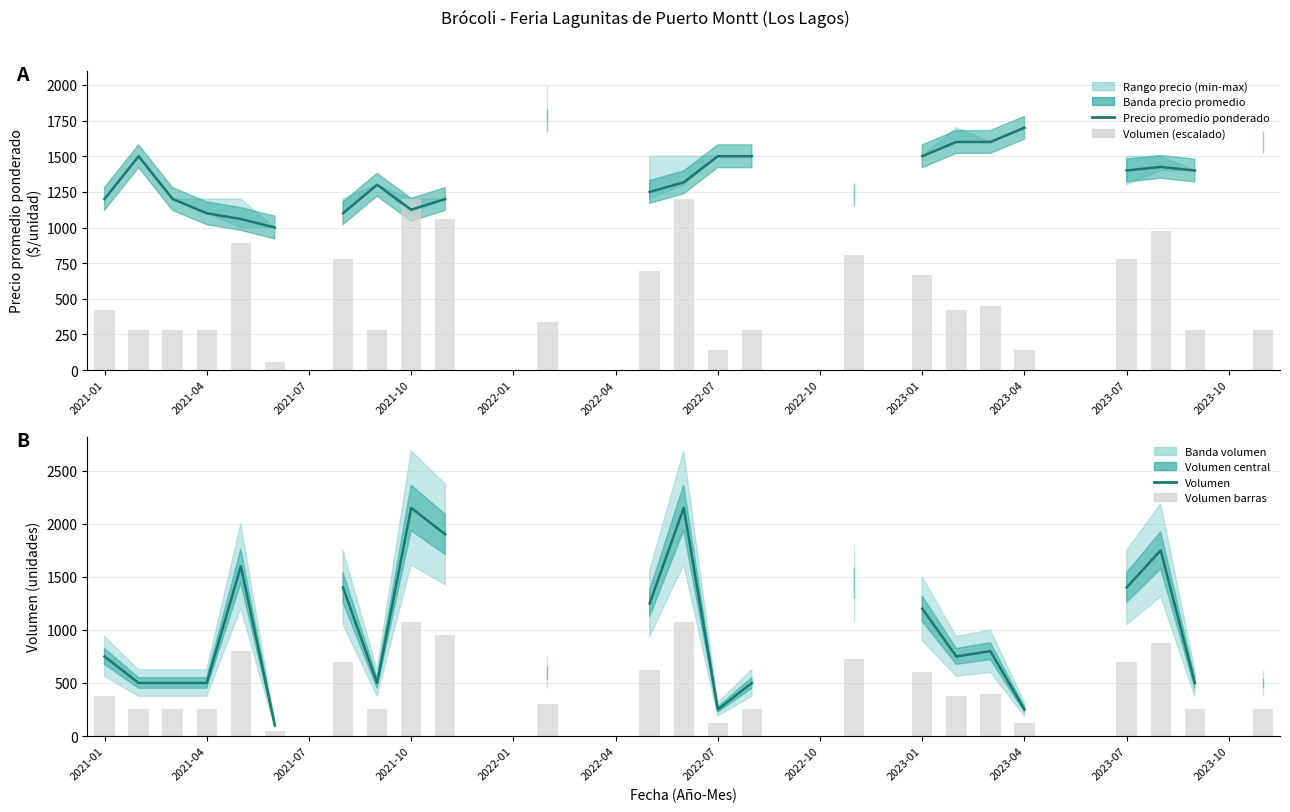

At which category is the sum across all series the highest?

17